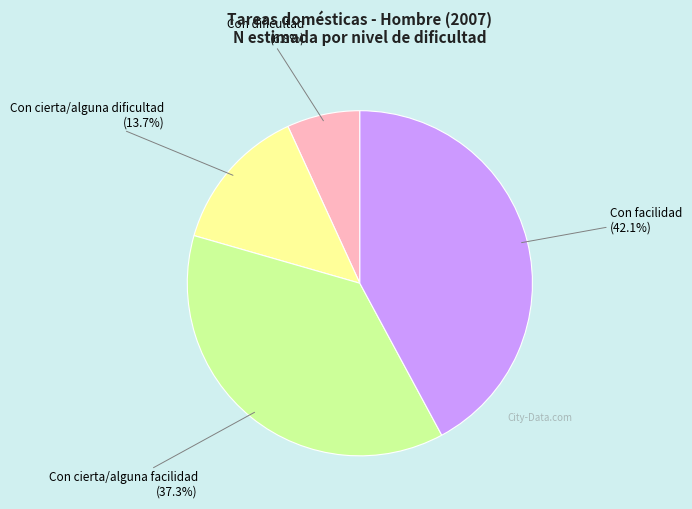

Does any single category account for the majority?

No